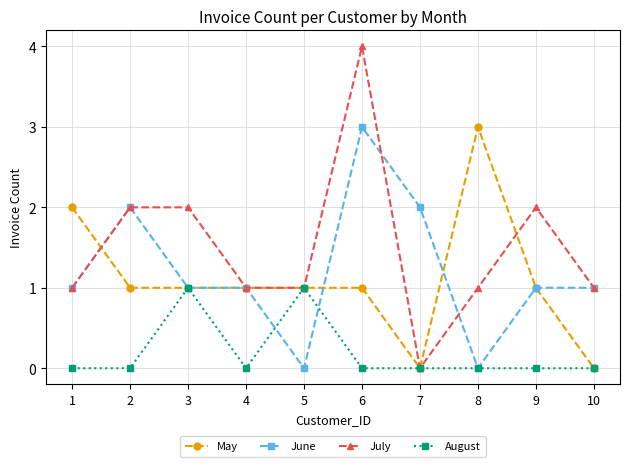

True or false: August has more than 0 interior local peaks.

True